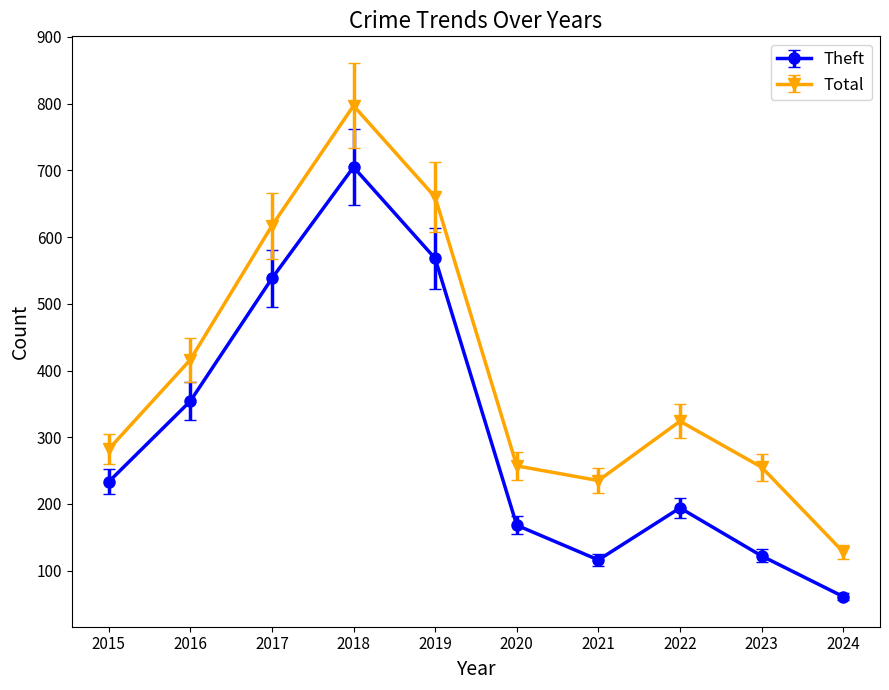

How many lines are shown in the chart?

2